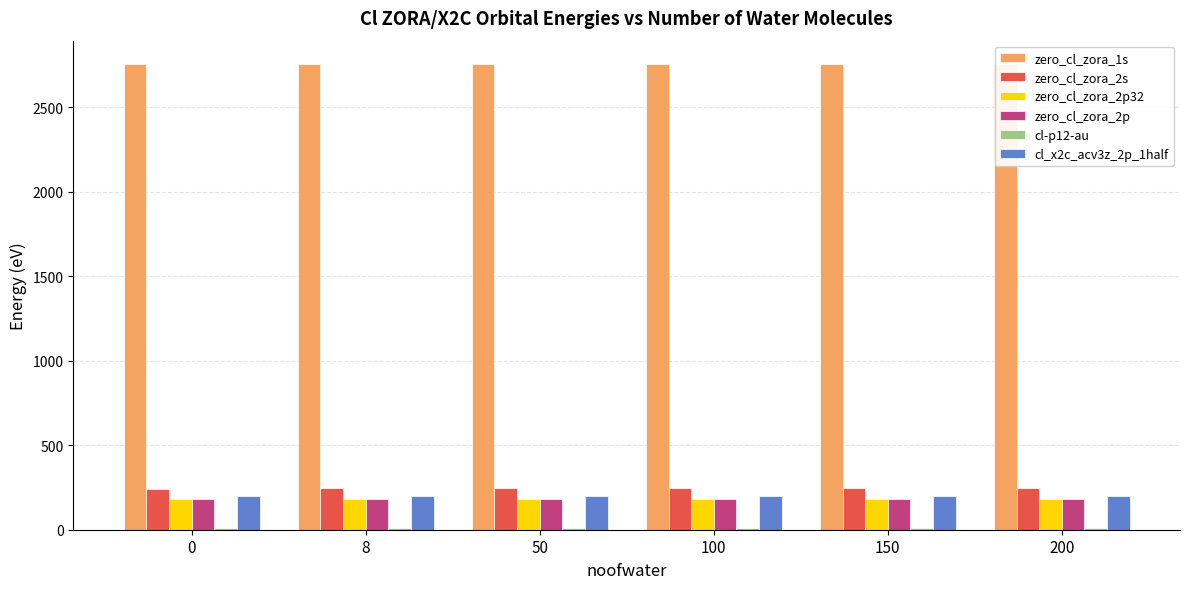

The value of zero_cl_zora_2p at 150 is 183.8. True or false?

True